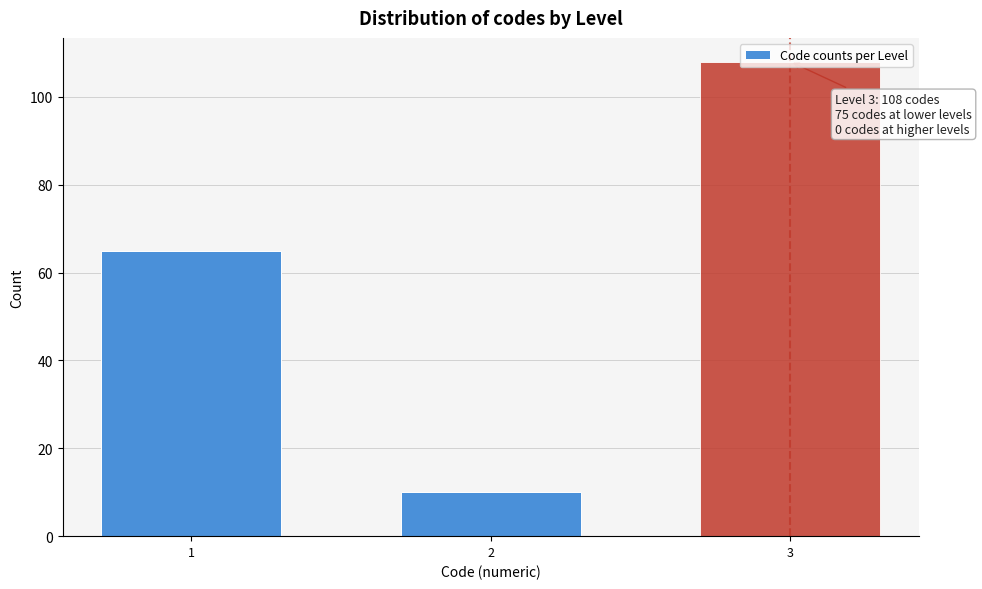

What is the sum of all values?

183